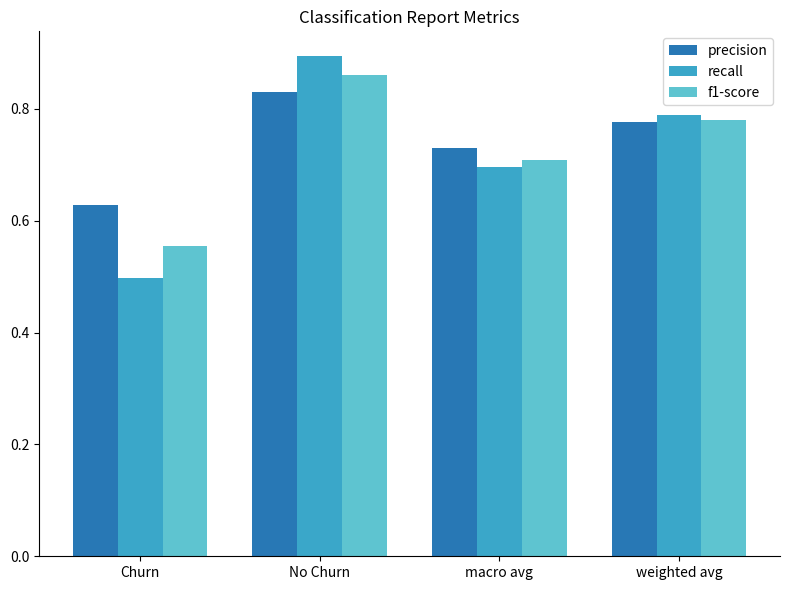

What is the difference between the second highest and second lowest values in the recall series?

0.1